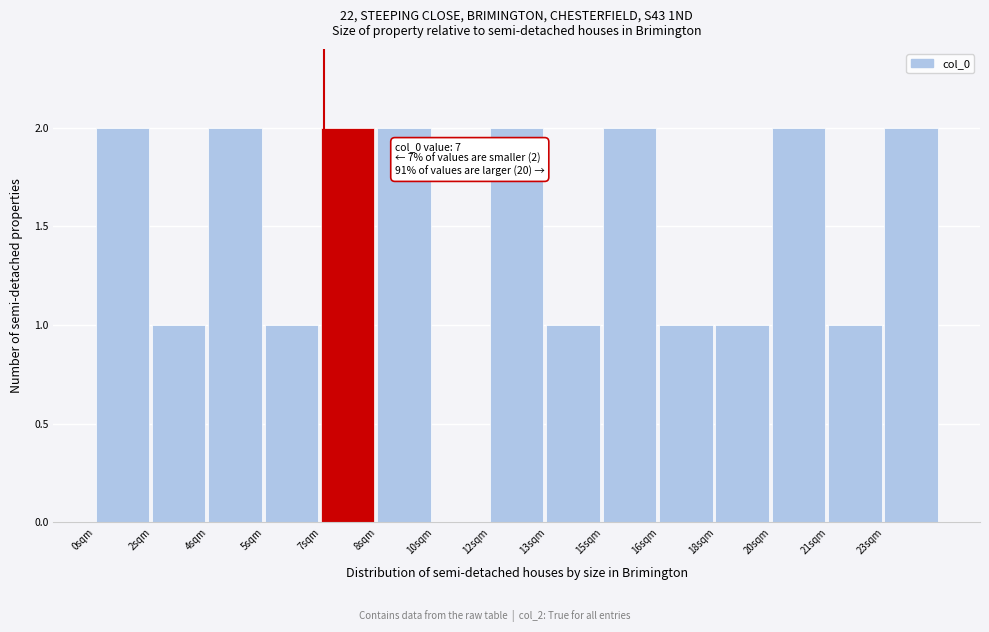

Reading left to right, extract all data points from this chart.

0sqm=2	2sqm=1	4sqm=2	5sqm=1	7sqm=2	8sqm=2	10sqm=0	12sqm=2	13sqm=1	15sqm=2	16sqm=1	18sqm=1	20sqm=2	21sqm=1	23sqm=2